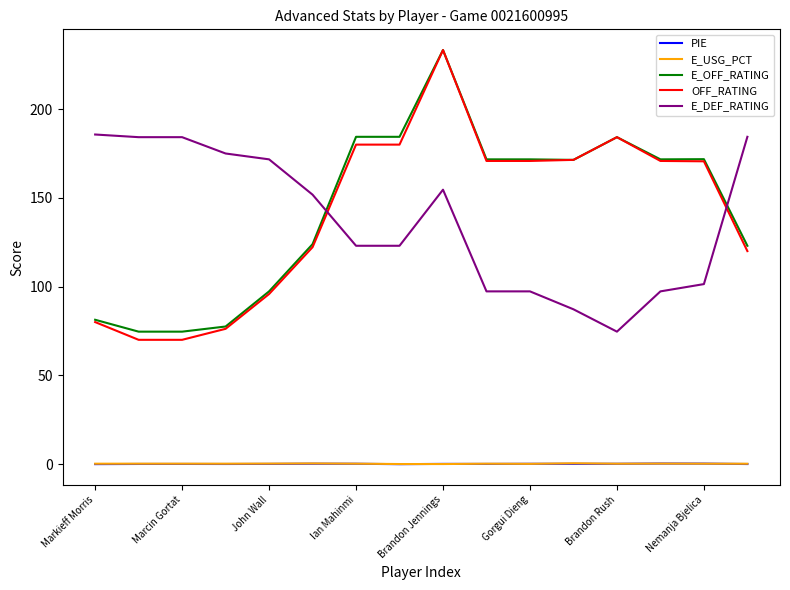

What is the smallest value displayed?

-0.1